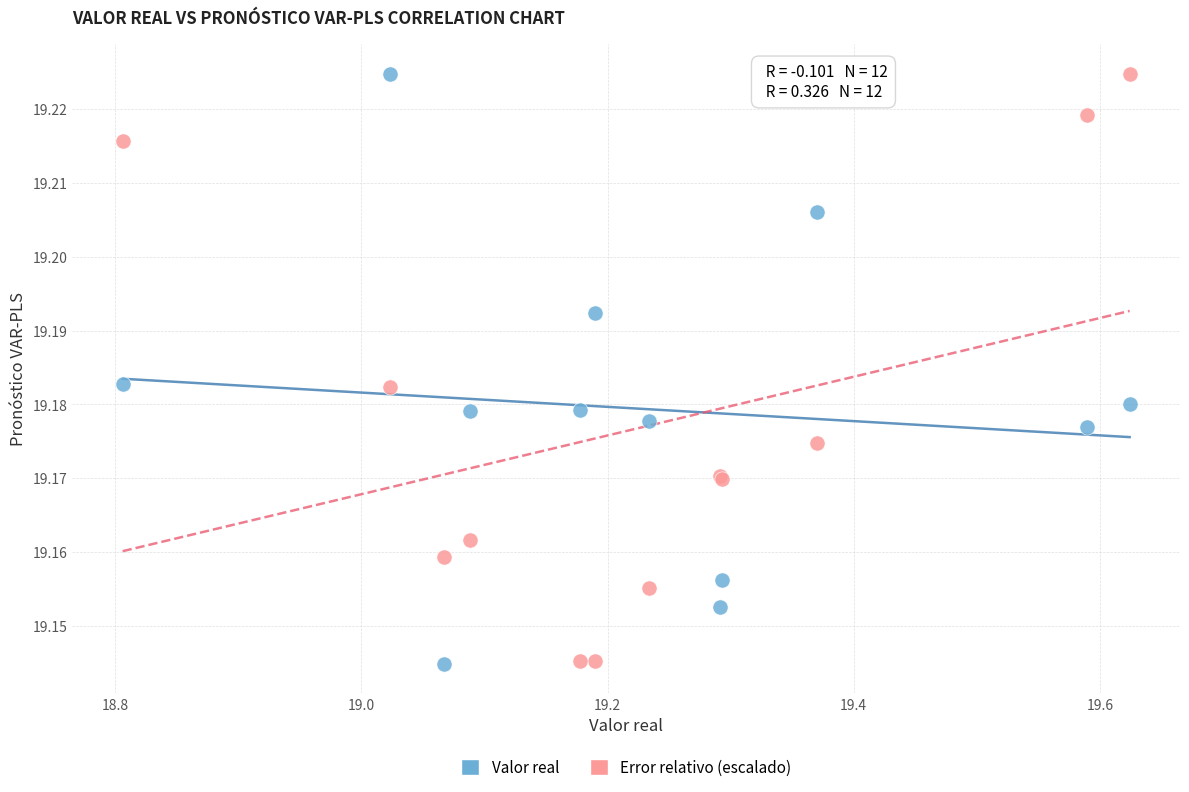

What is the X range (max minus min) for the scatter plot?

0.8